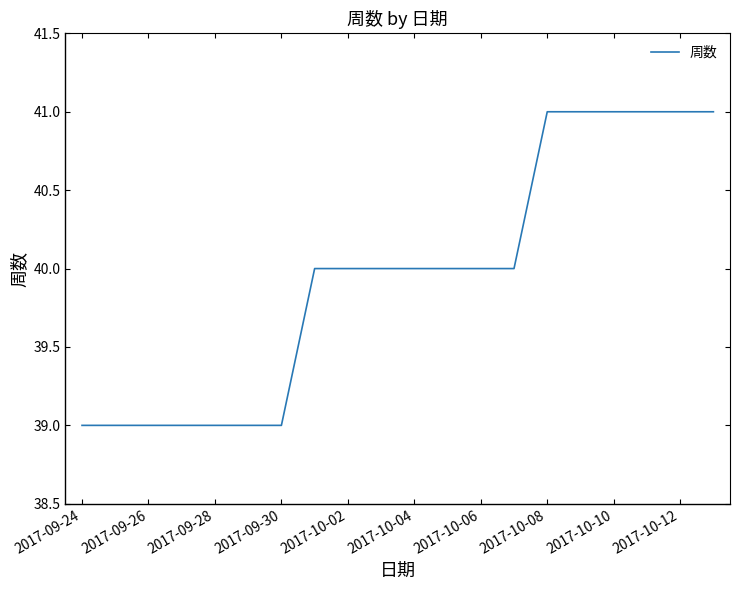

What is the difference between the second highest and minimum values?

2